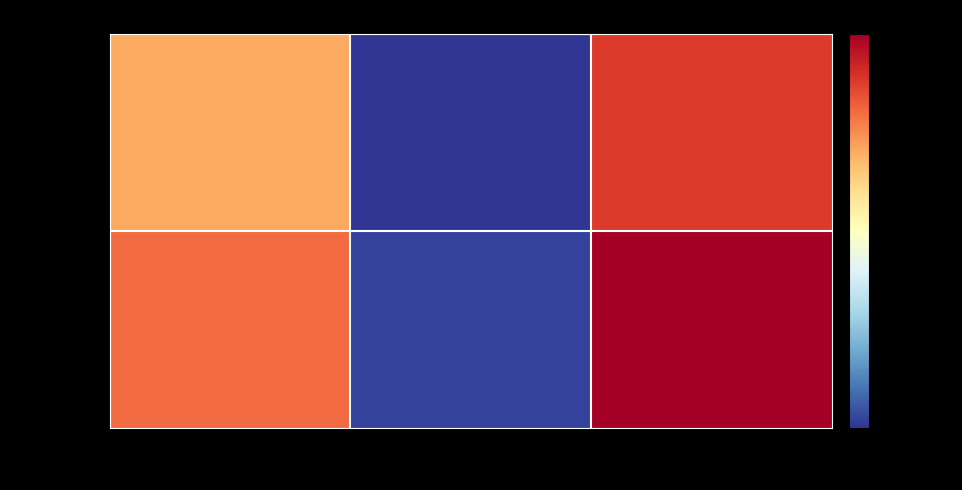

At which category does the chart reach its peak across all series?

Total